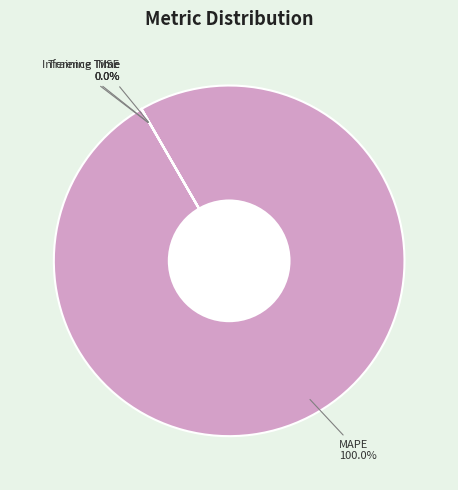

Is there any slice that represents more than half of the pie?

Yes